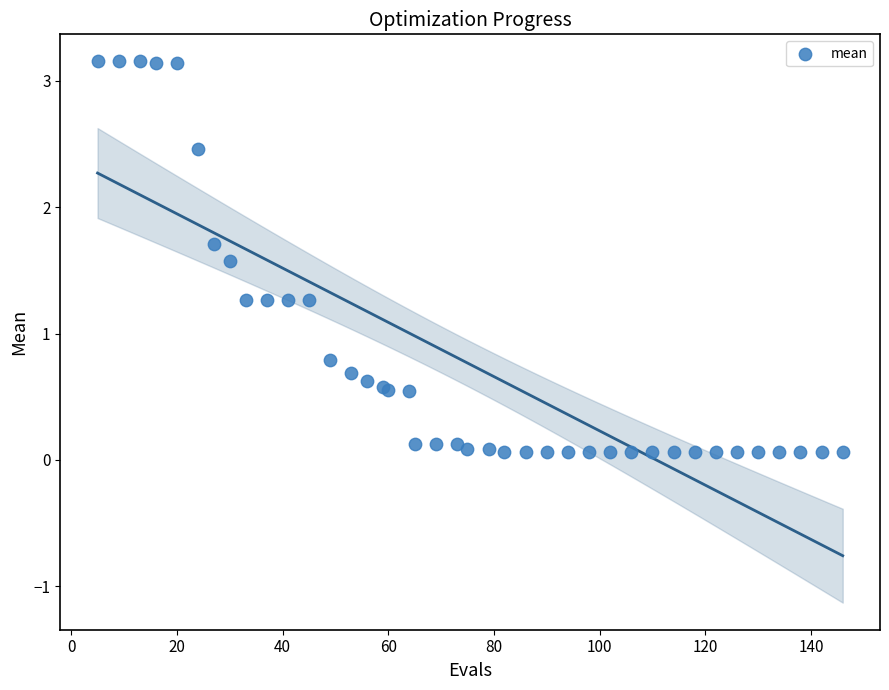

What Y value in the scatter plot is closest to 1?

0.8